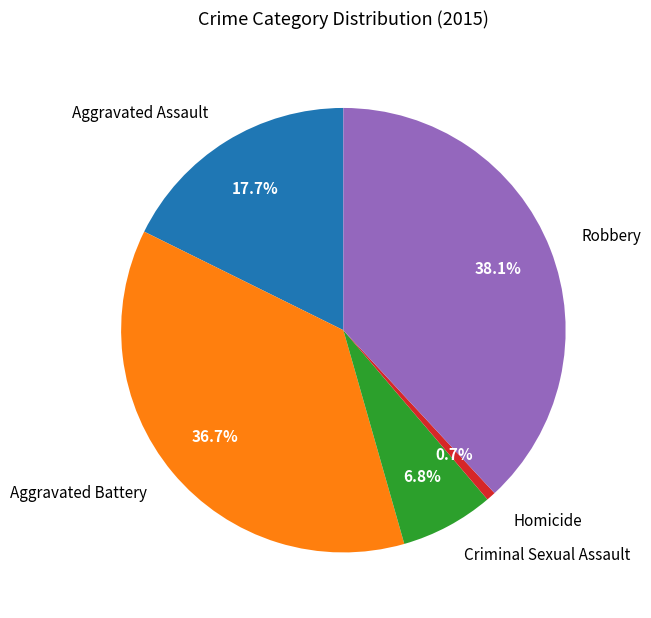

Does Homicide represent more than half of the total?

No